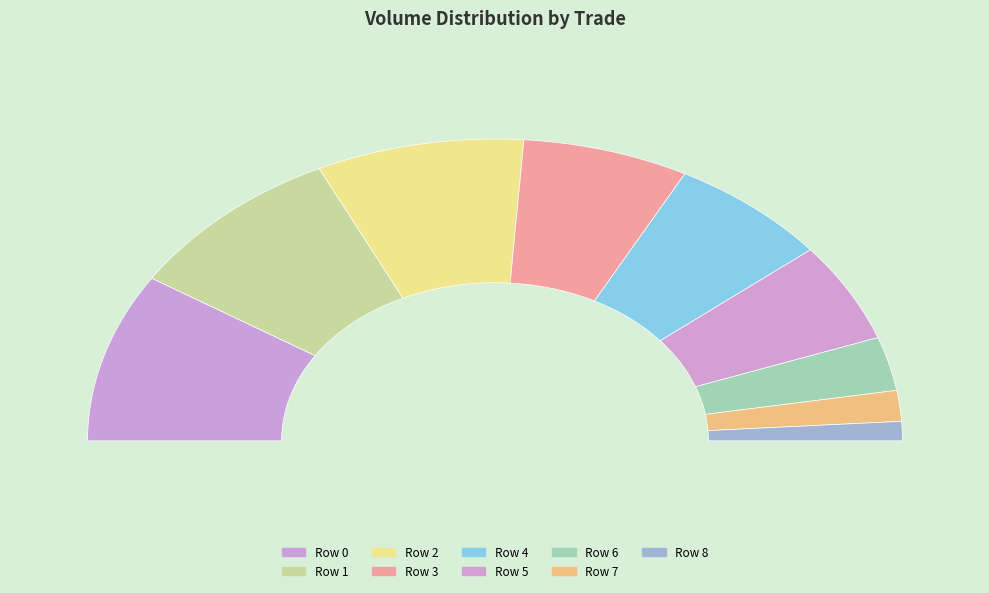

How many segments does this pie chart have?

9